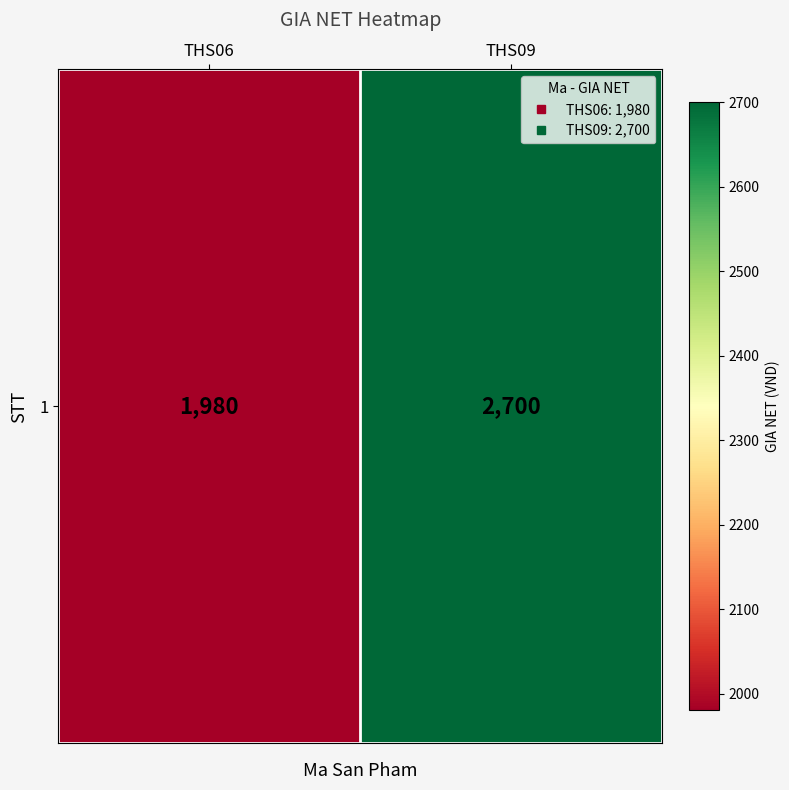

Which category has the highest value across all series?

THS09